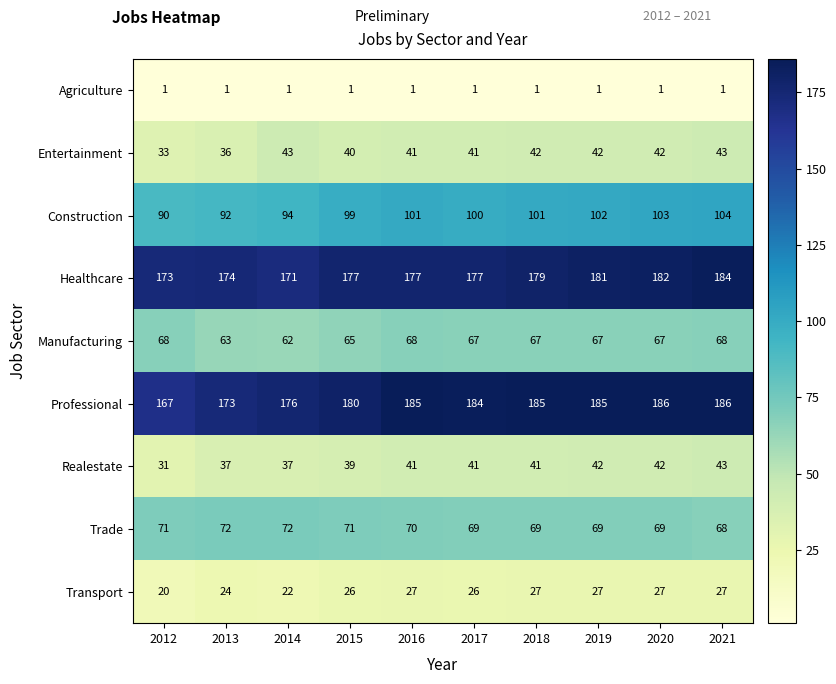

At which label does Professional reach its minimum?

2012